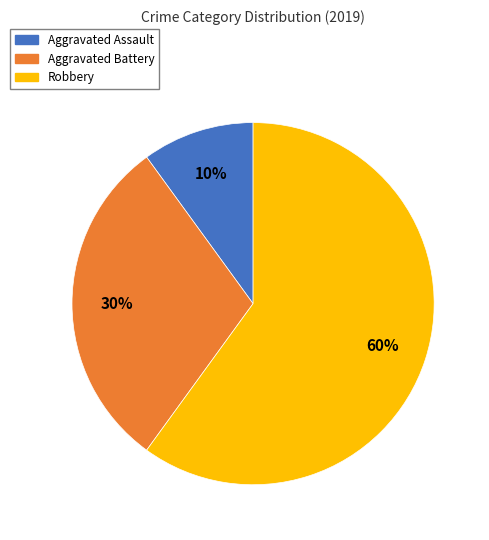

Is it true that Aggravated Battery is 30% of the pie?

True